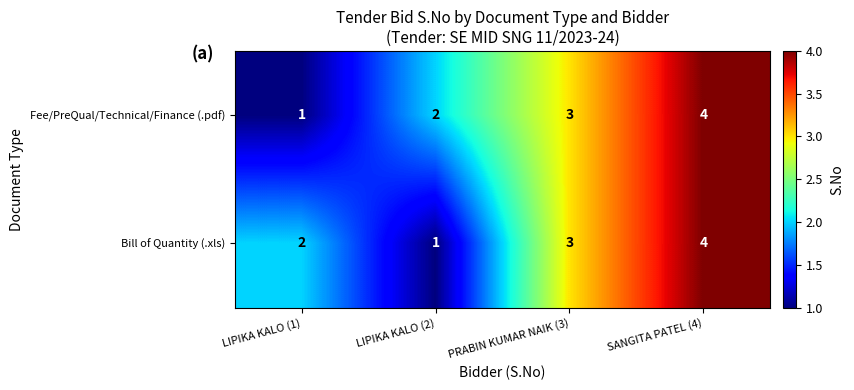

The value of Fee/PreQual/Technical/Finance (.pdf) at SANGITA PATEL (4) is 4. True or false?

True